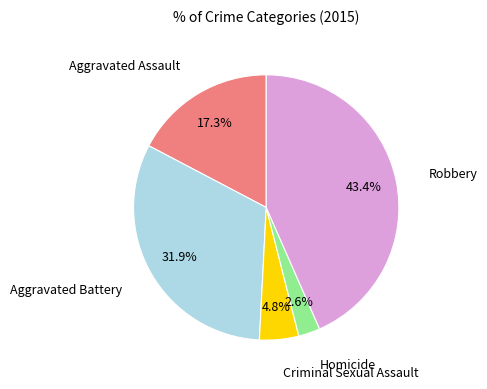

Is there any slice that represents more than half of the pie?

No